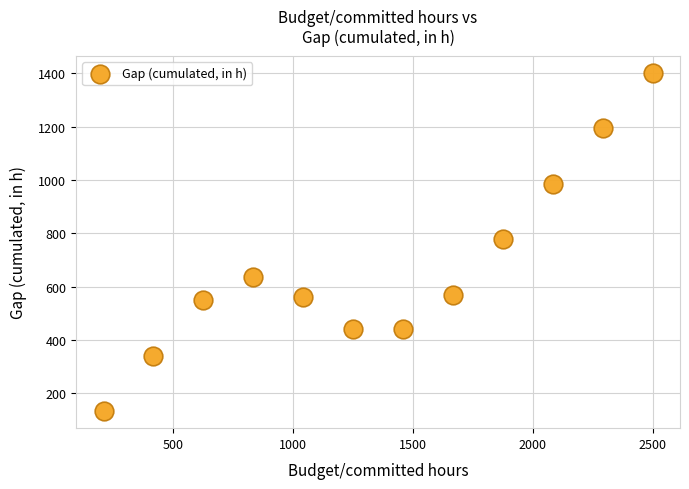

What is the average Y value?

669.4